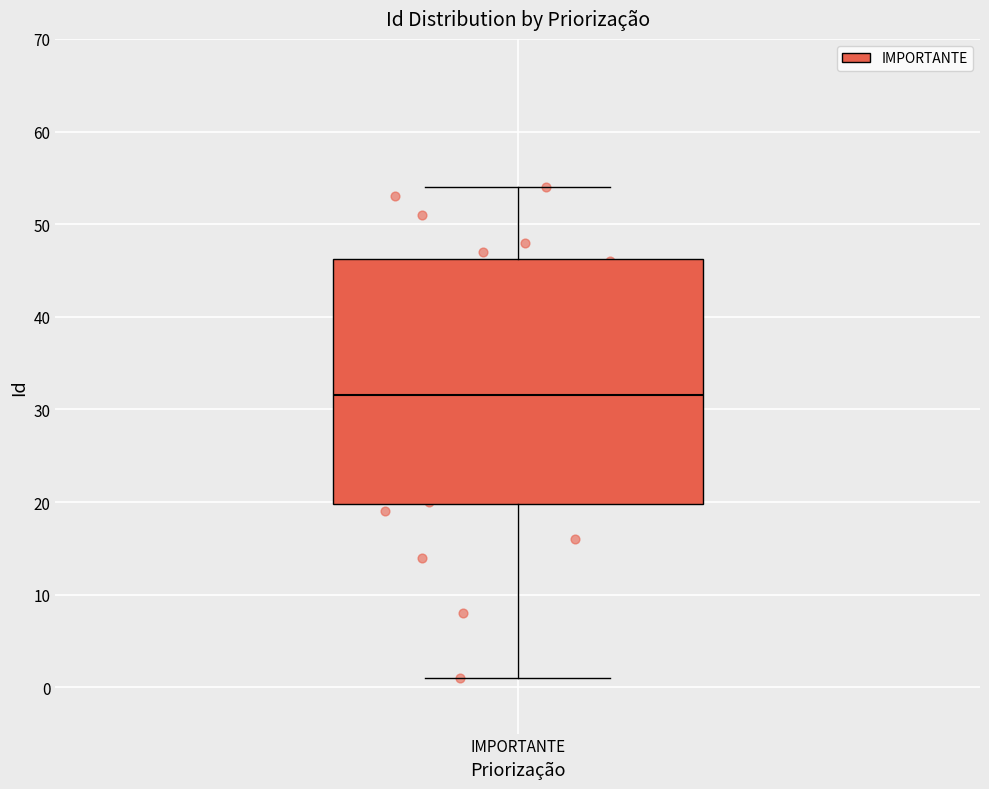

Transcribe this box plot: give where the median line is, the range the box spans, and where the two whiskers end, as read against the y-axis. The values are not printed on the chart, so give them approximately, as read against the axis.

median 32, box 20 to 46, whiskers 1 to 54